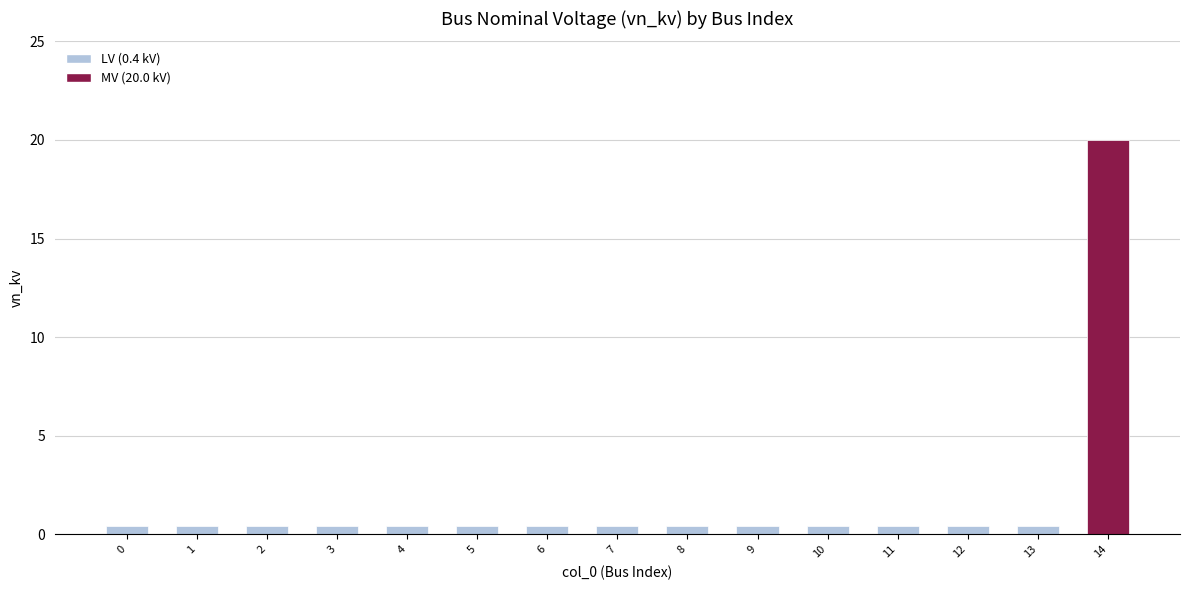

What is the smallest value displayed?

0.4